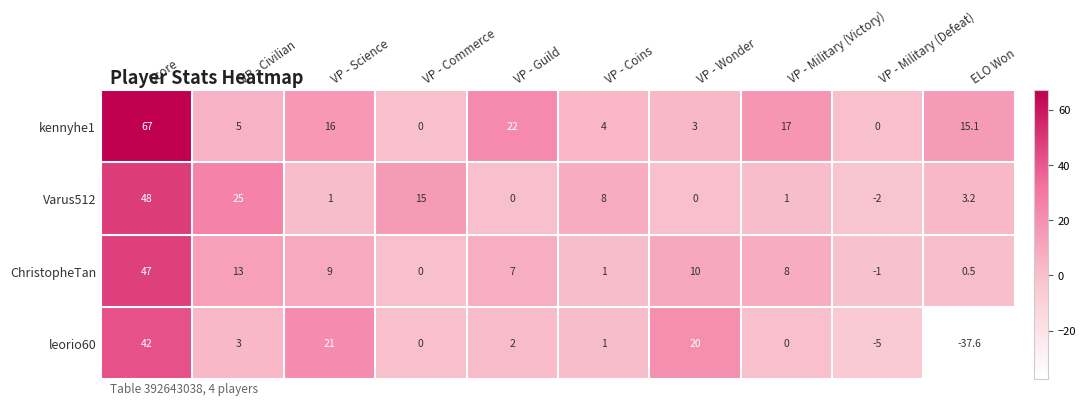

At ELO Won, list the series in order from smallest to largest.

leorio60, ChristopheTan, Varus512, kennyhe1